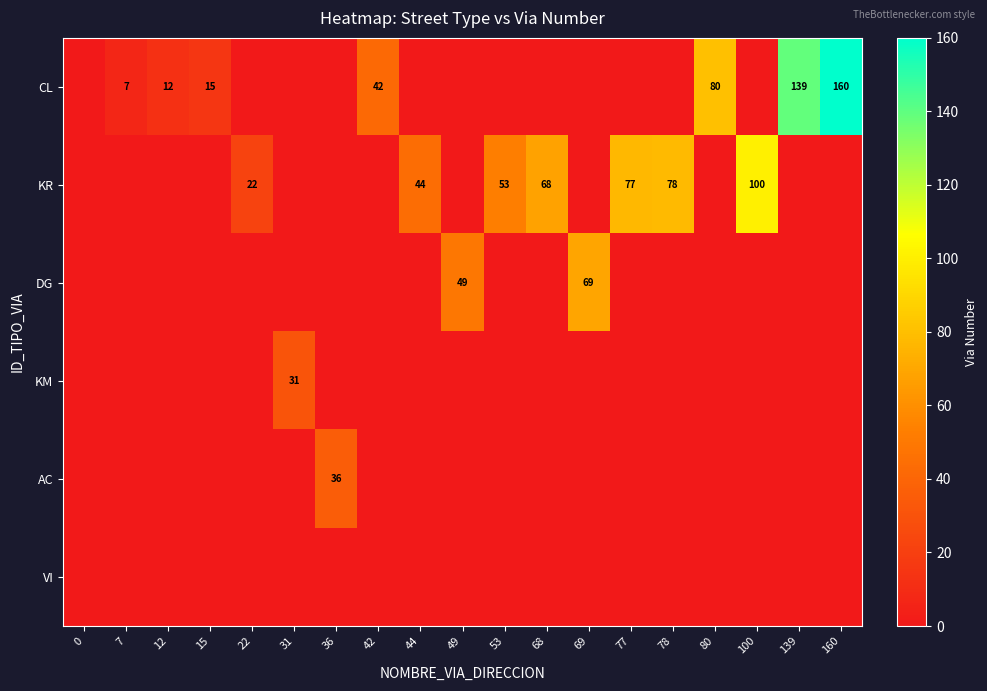

How many distinct data groups are displayed?

6